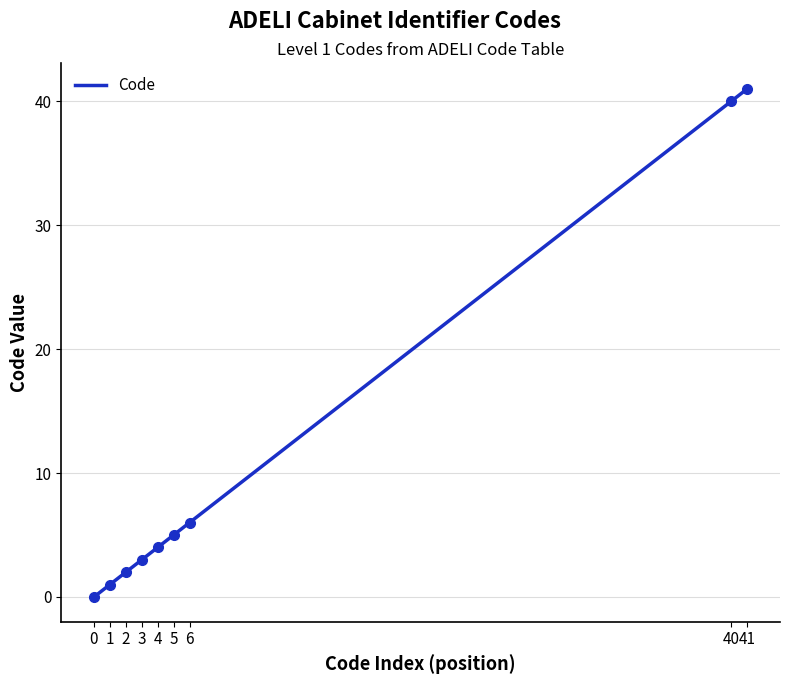

Does the chart have visible grid lines?

Yes